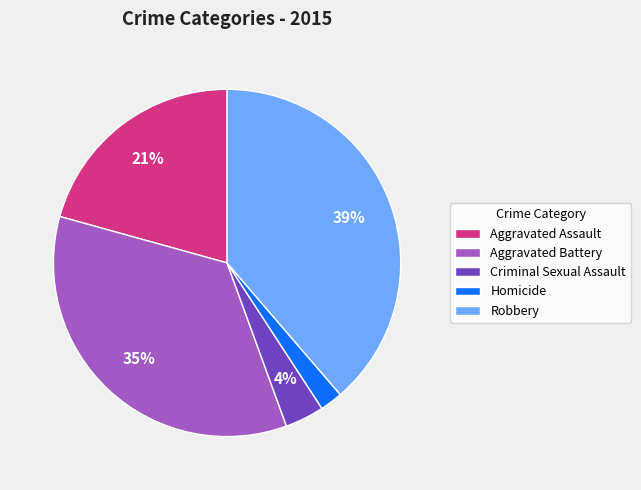

To the nearest percent, what is the difference between the largest and smallest slice percentages?

37%